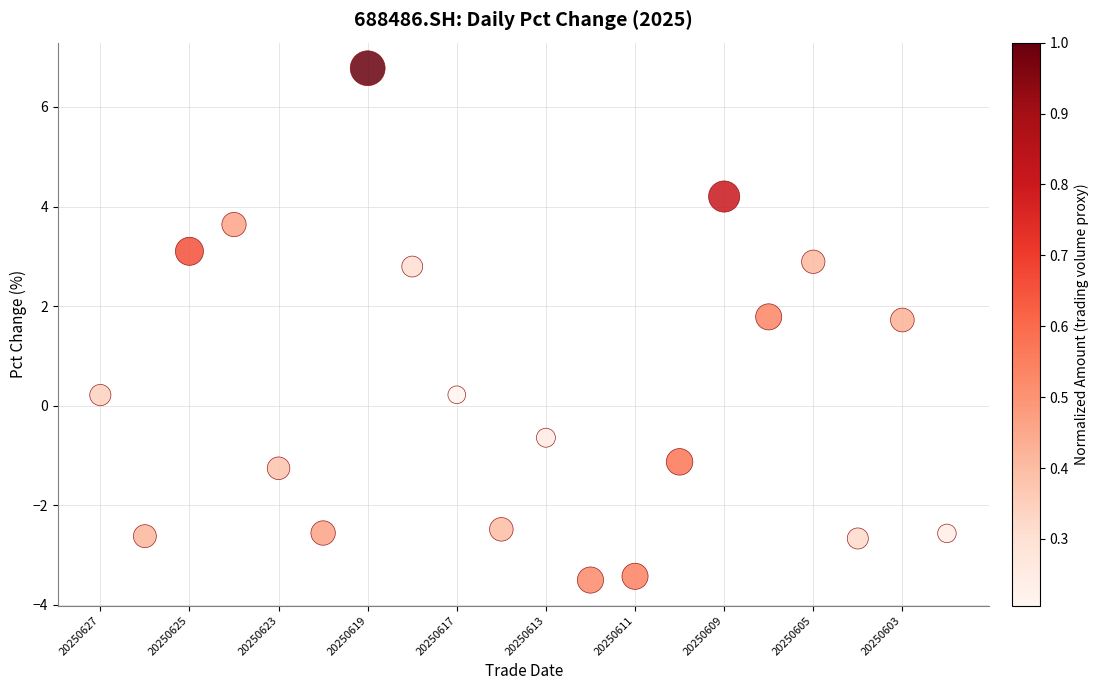

What is the range of Y values (max minus min)?

10.3